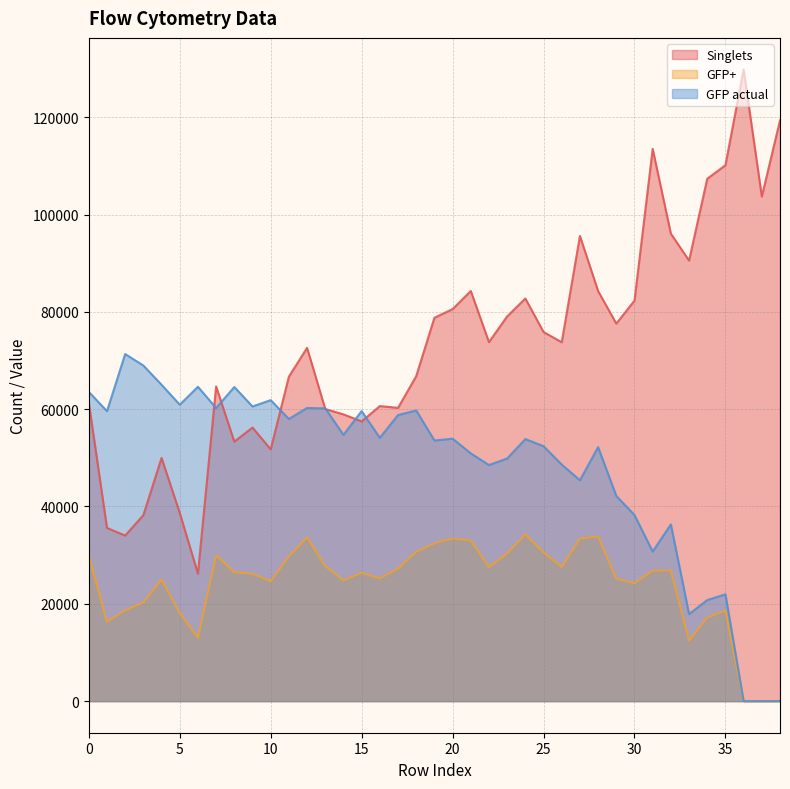

Where is GFP actual nearest to the value 35670?

32